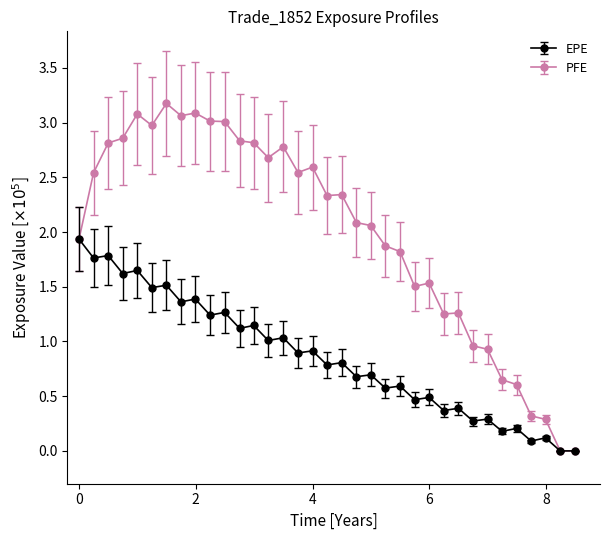

What is the greatest value displayed?

3.2